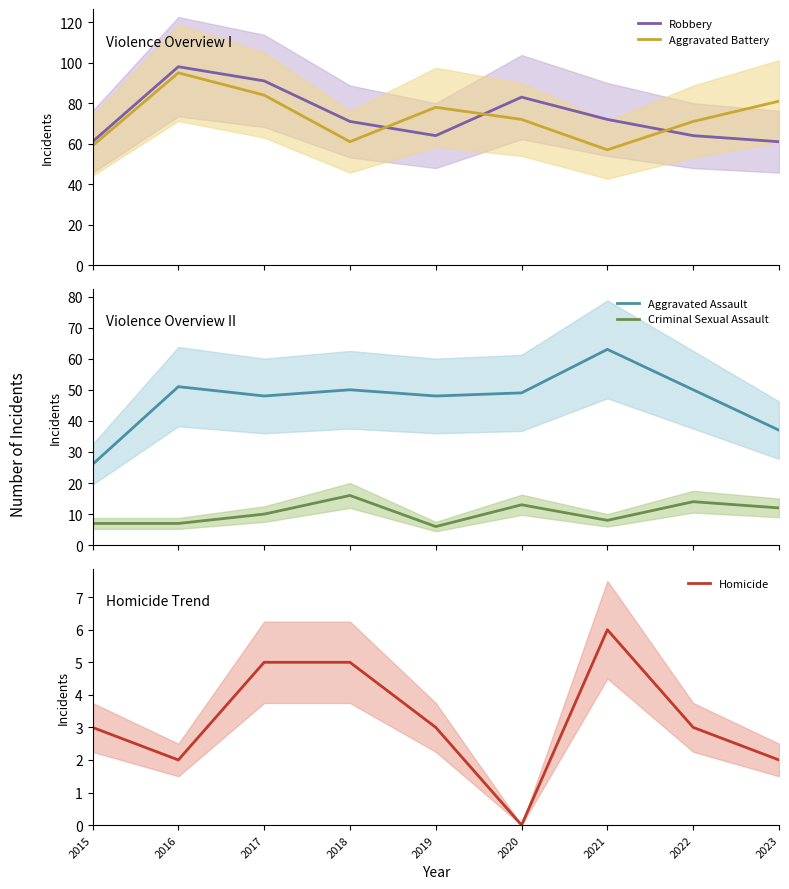

Reading left to right, transcribe all the data shown in this chart.

Robbery: 2015=61	2016=98	2017=91	2018=71	2019=64	2020=83	2021=72	2022=64	2023=61
Aggravated Battery: 2015=59	2016=95	2017=84	2018=61	2019=78	2020=72	2021=57	2022=71	2023=81
Aggravated Assault: 2015=26	2016=51	2017=48	2018=50	2019=48	2020=49	2021=63	2022=50	2023=37
Criminal Sexual Assault: 2015=7	2016=7	2017=10	2018=16	2019=6	2020=13	2021=8	2022=14	2023=12
Homicide: 2015=3	2016=2	2017=5	2018=5	2019=3	2020=0	2021=6	2022=3	2023=2